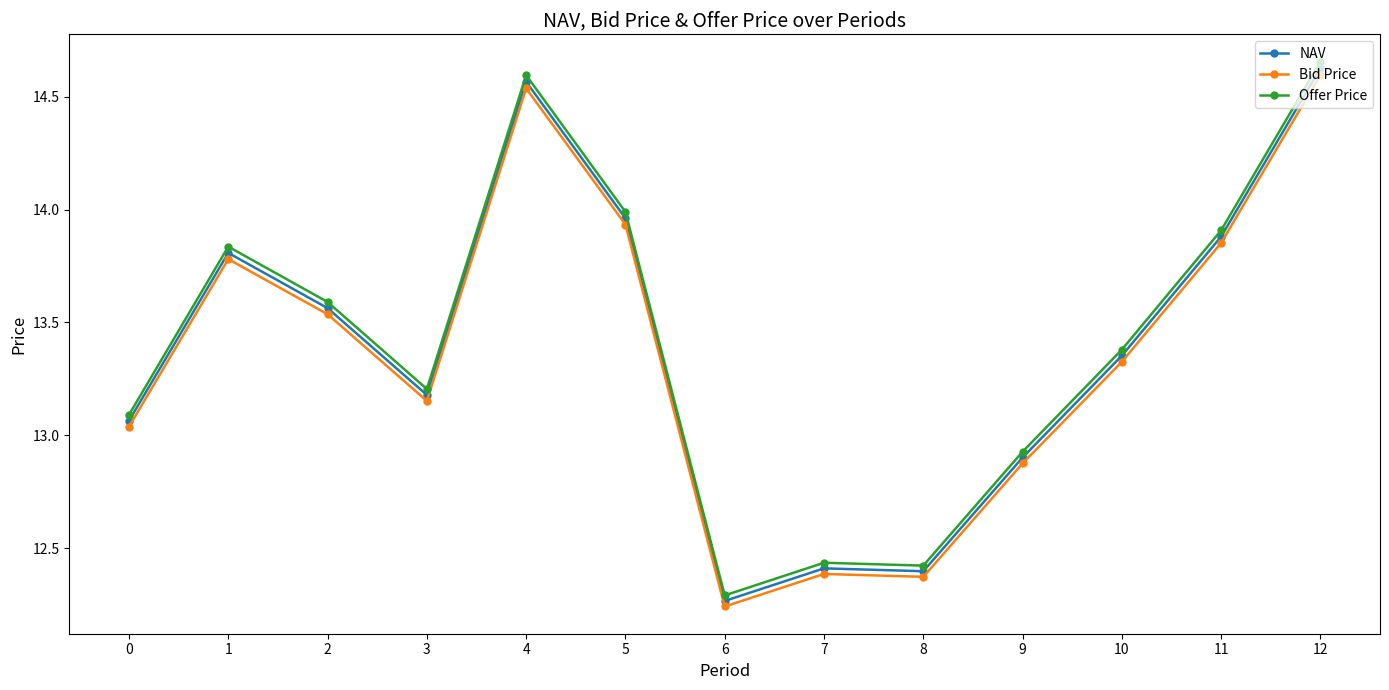

At which category does NAV reach its first local valley?

3